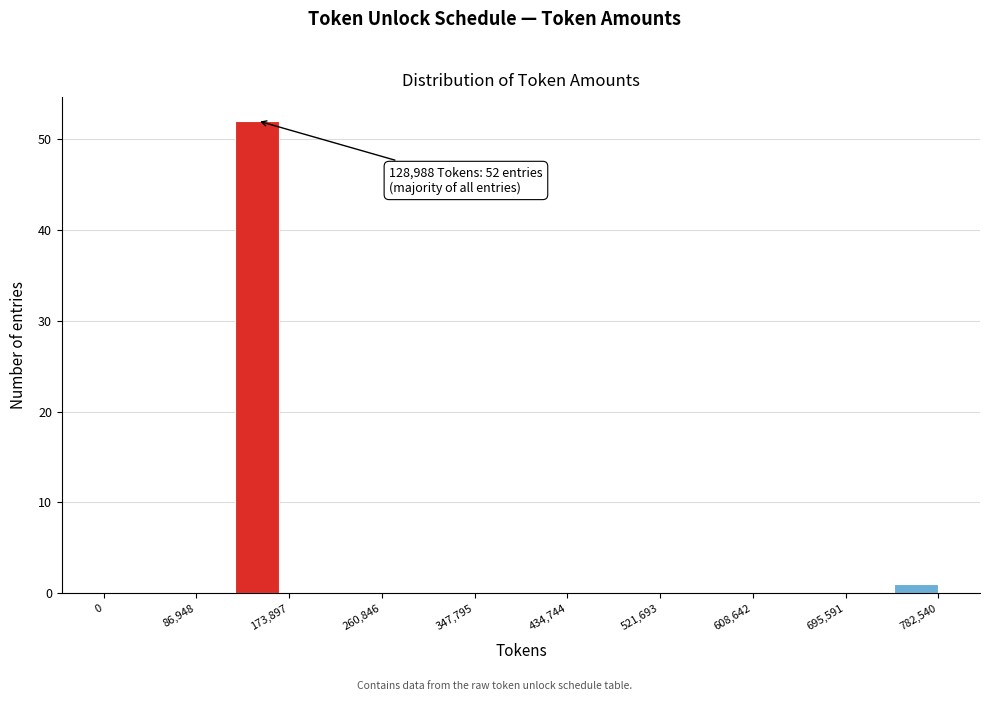

Which range on the x-axis has the tallest bar?

120000 to 160000